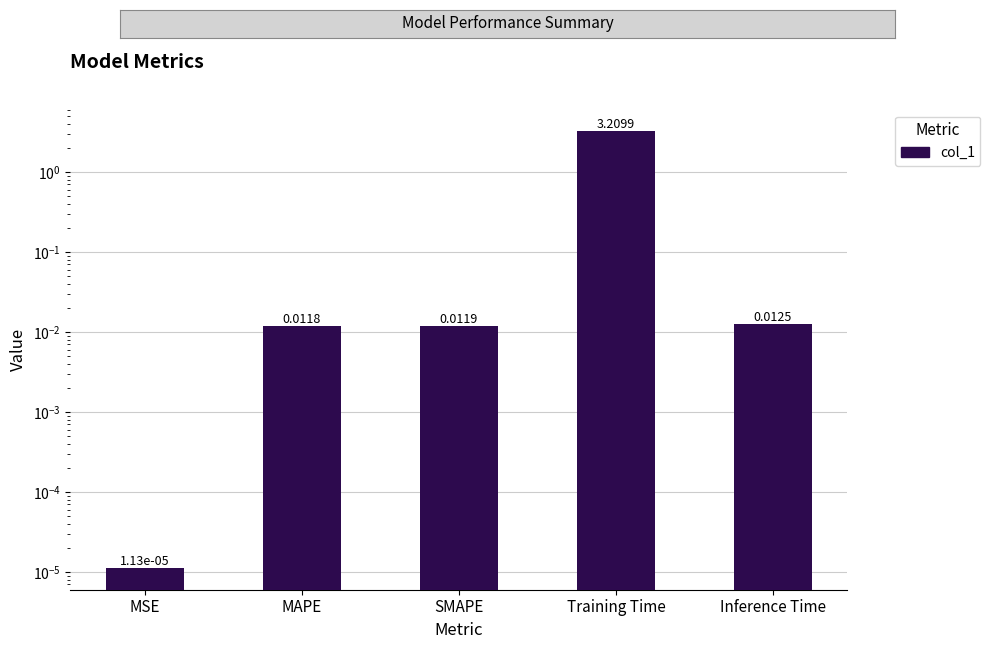

What is the maximum value shown in the chart?

3.2